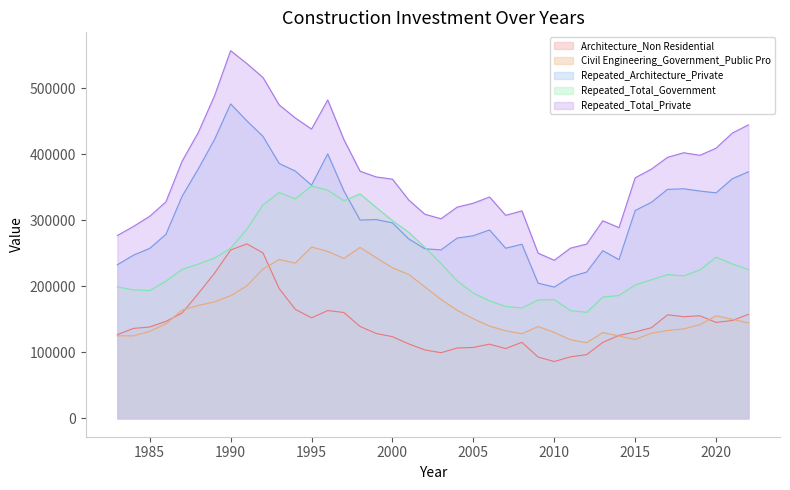

Where is Repeated_Total_Private nearest to the value 398188?

2019